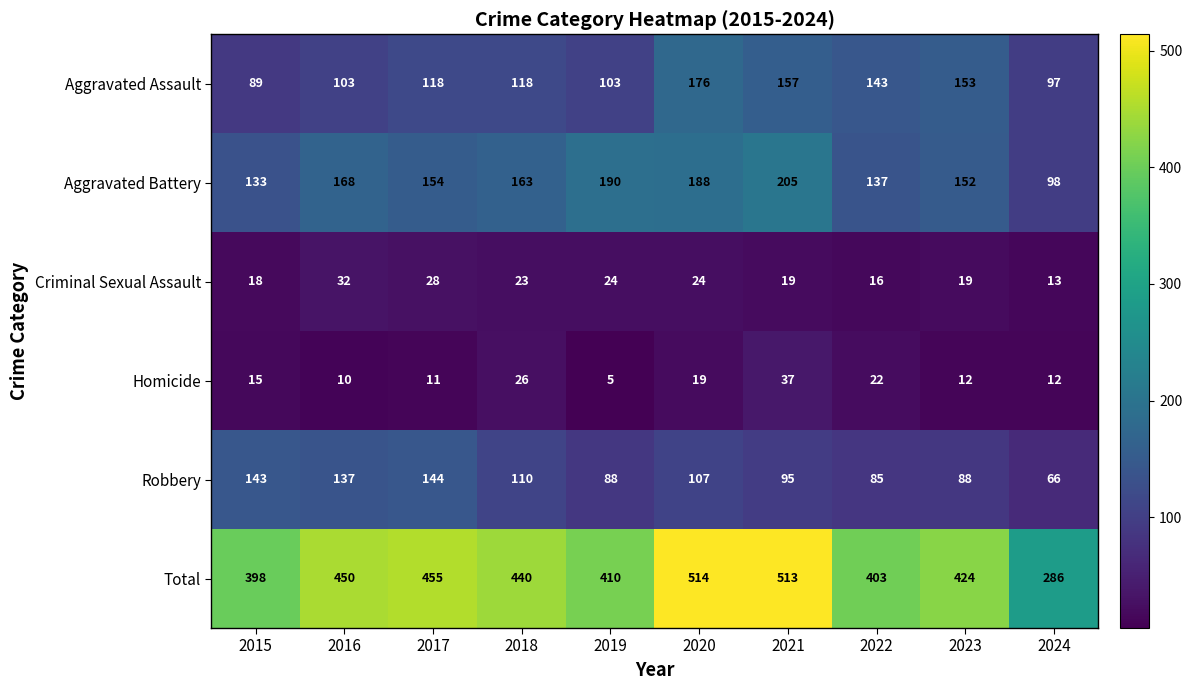

Where is Homicide nearest to the value 21?

2022